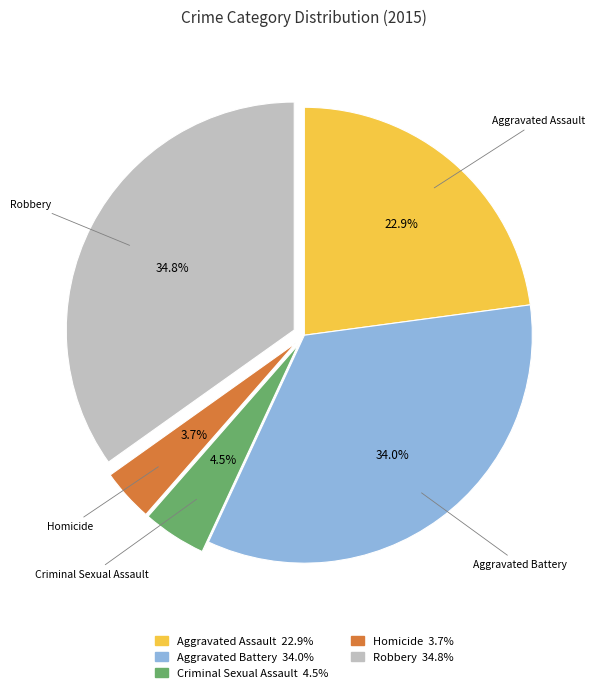

Which category has the biggest portion of the pie?

Robbery